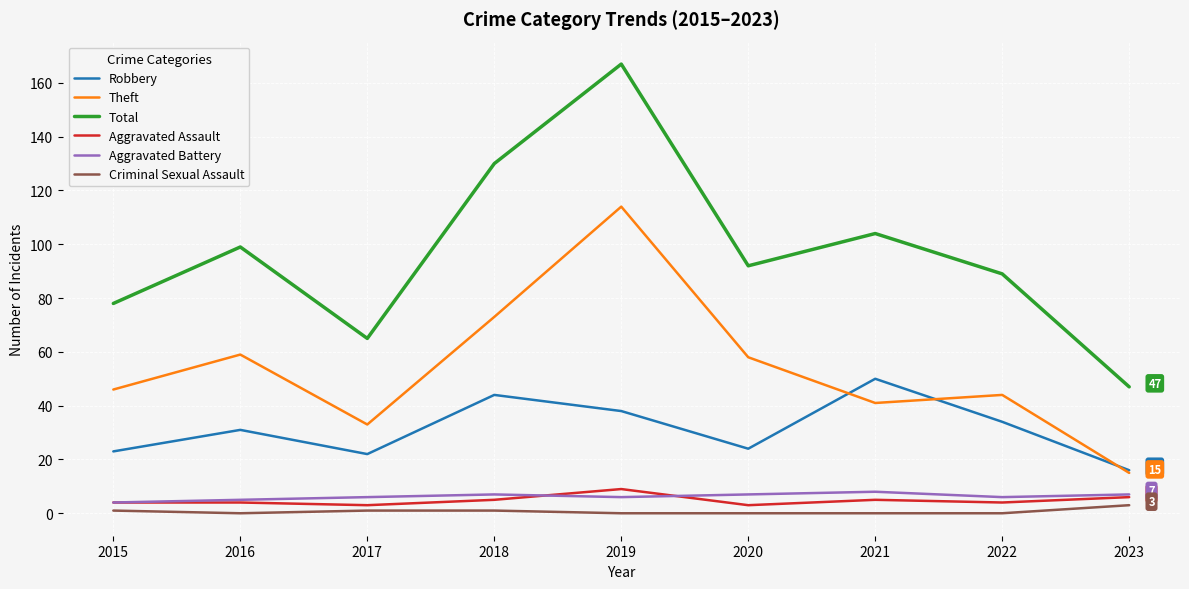

Reading left to right, list all the values displayed in this chart.

Robbery: 23	31	22	44	38	24	50	34	16
Theft: 46	59	33	73	114	58	41	44	15
Total: 78	99	65	130	167	92	104	89	47
Aggravated Assault: 4	4	3	5	9	3	5	4	6
Aggravated Battery: 4	5	6	7	6	7	8	6	7
Criminal Sexual Assault: 1	0	1	1	0	0	0	0	3